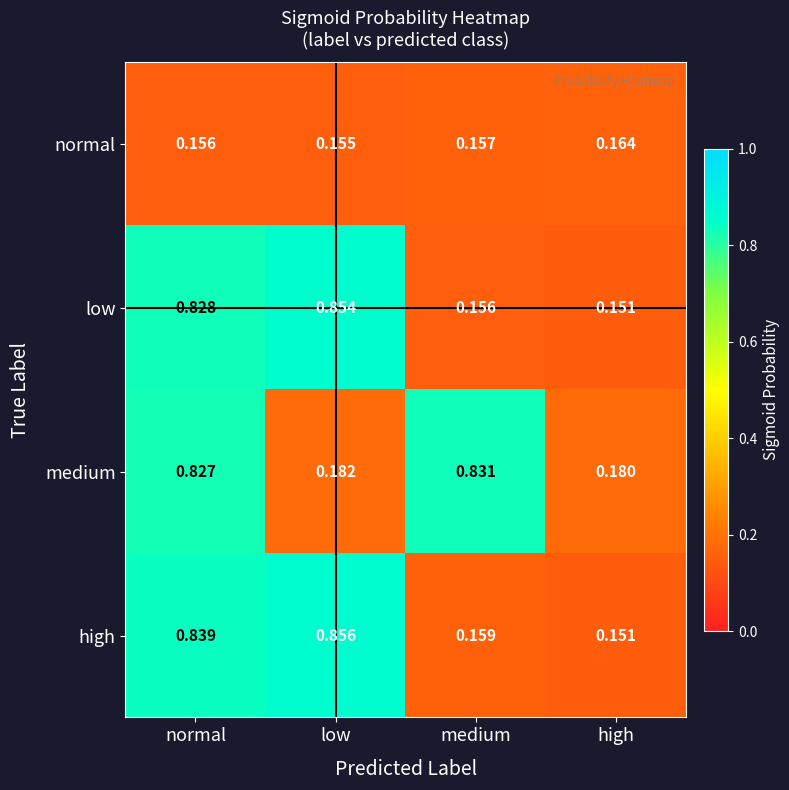

At which label does high reach its minimum?

high